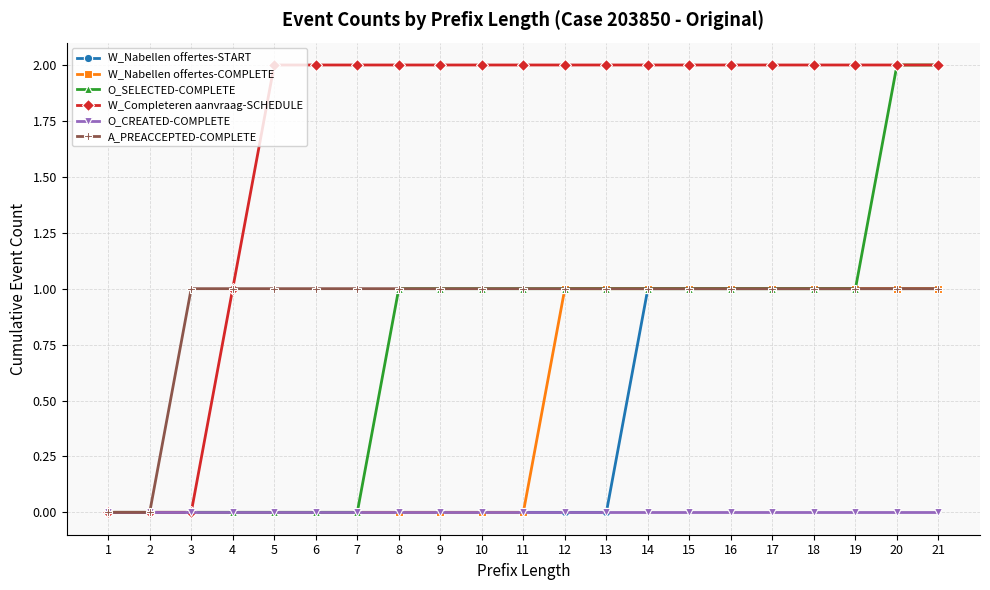

Between 6 and 21, which series saw the biggest shift?

O_SELECTED-COMPLETE